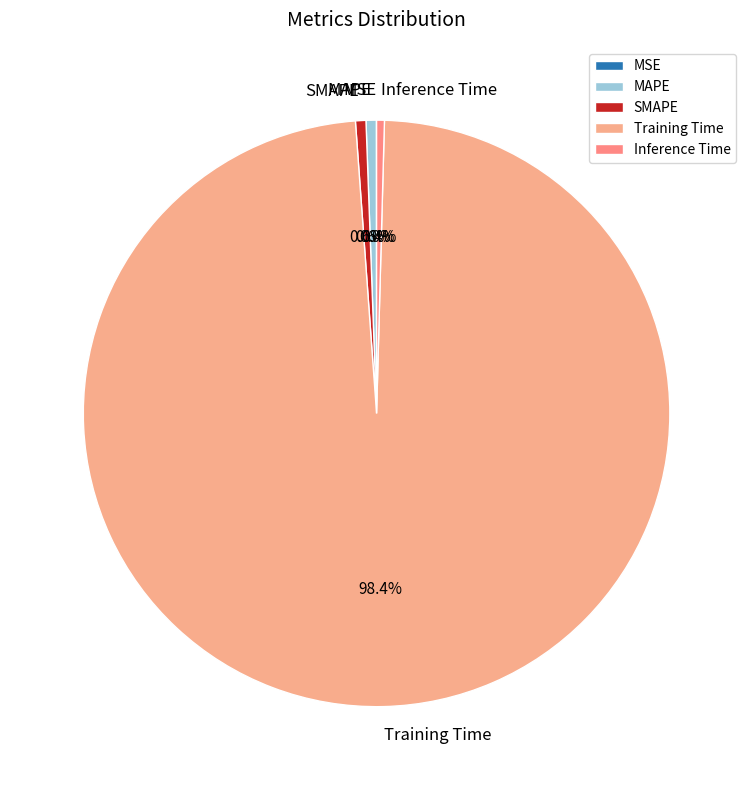

Between Training Time and SMAPE, which is larger?

Training Time